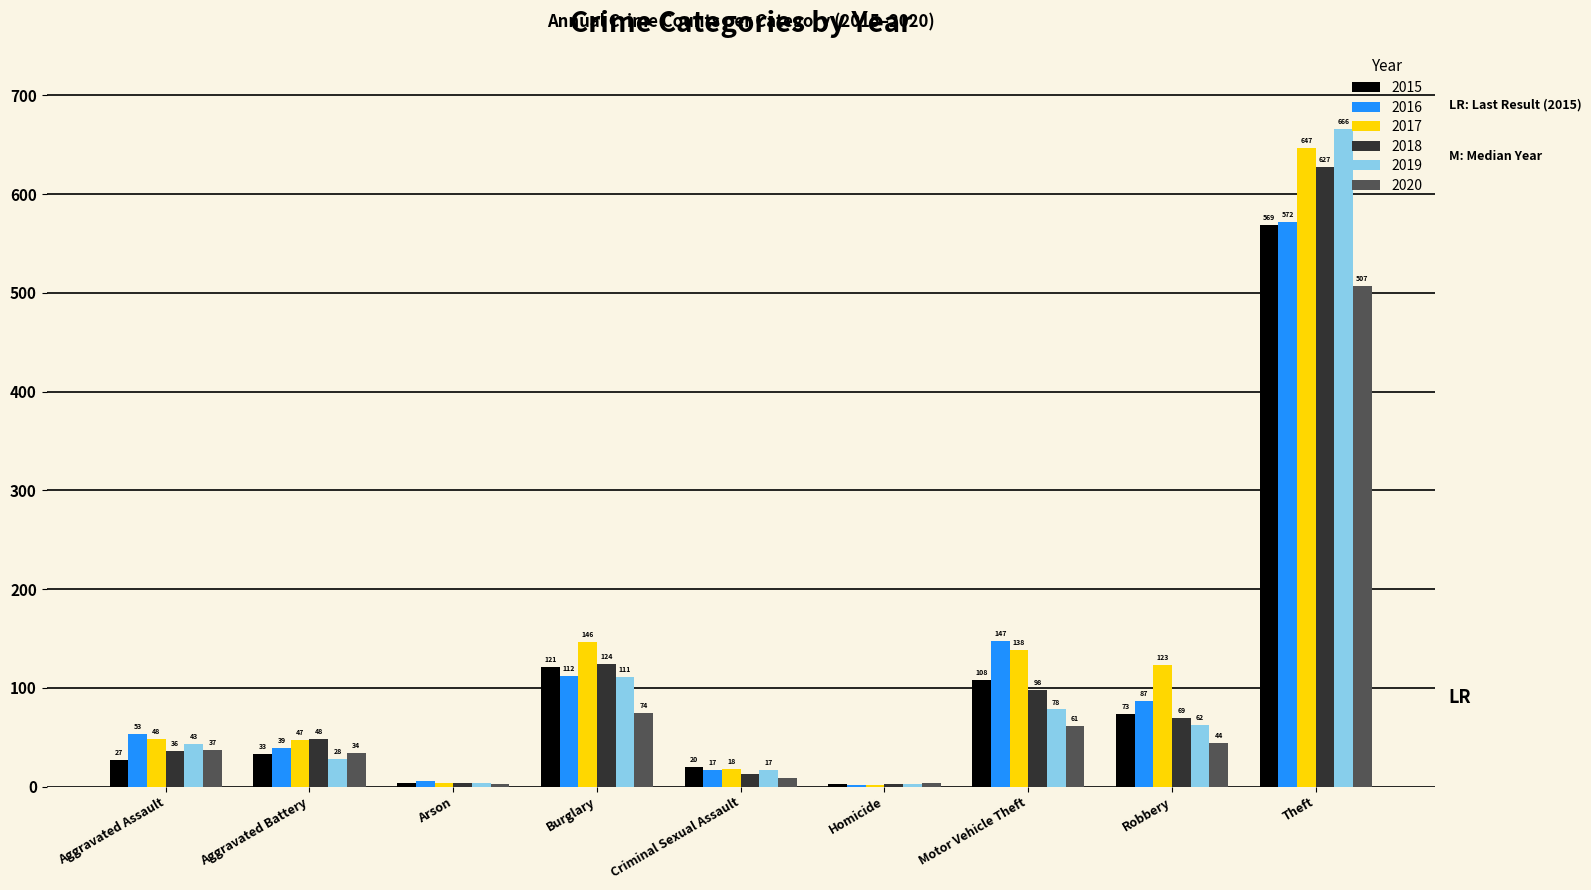

At which label does 2020 reach its peak?

Theft